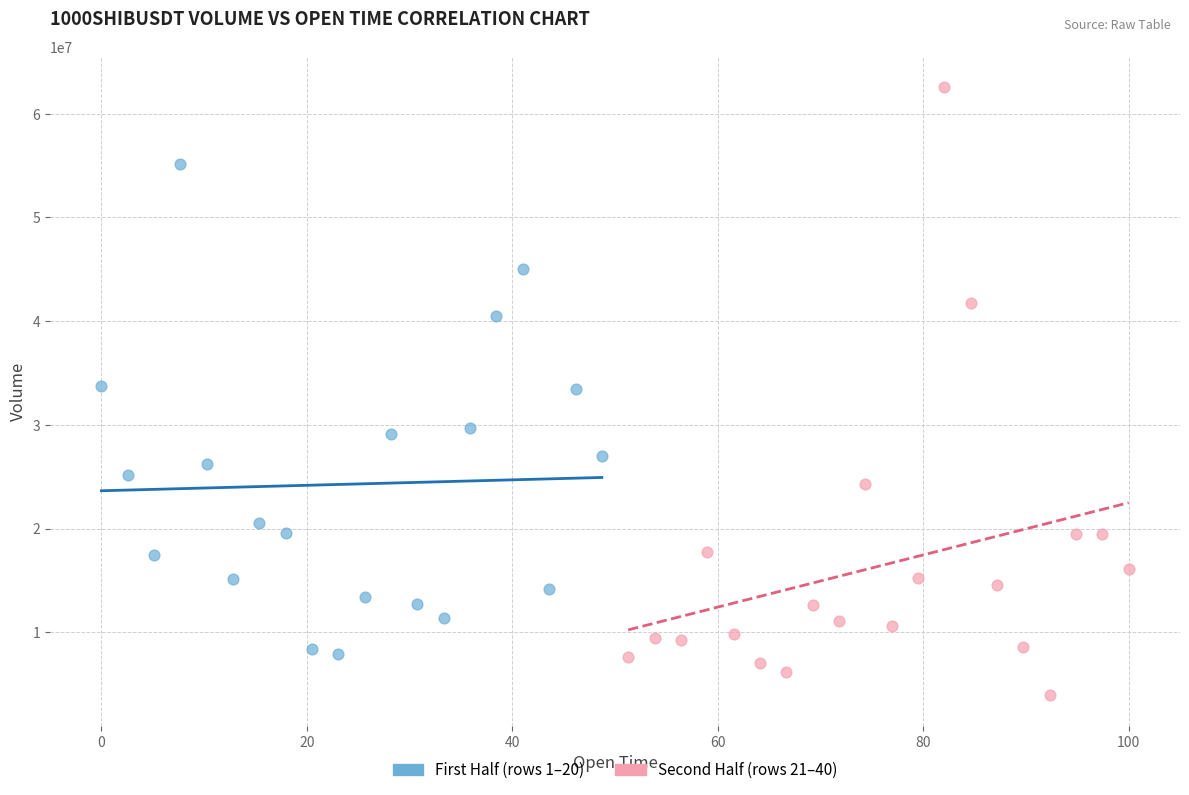

Which series has the largest Y range (max minus min)?

Second Half (rows 21–40)